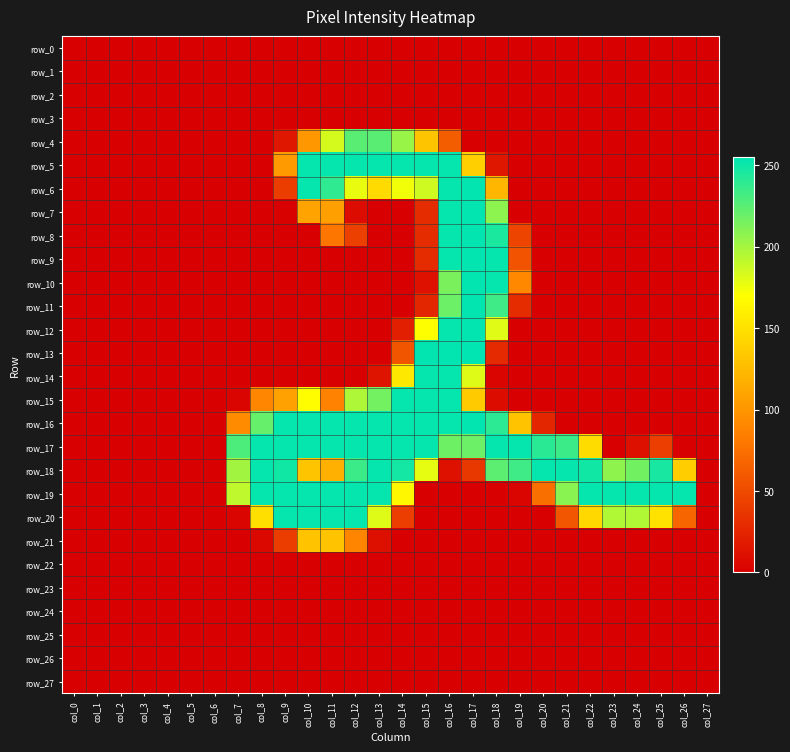

What is the sum of all row_20 values?

2200